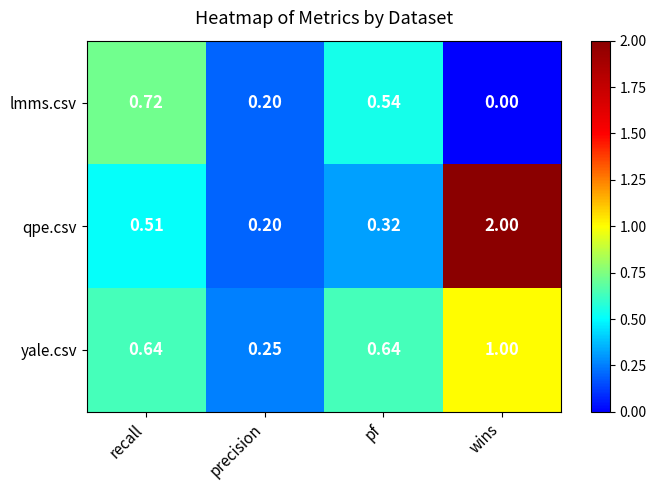

Which category has the lowest value across all series?

wins